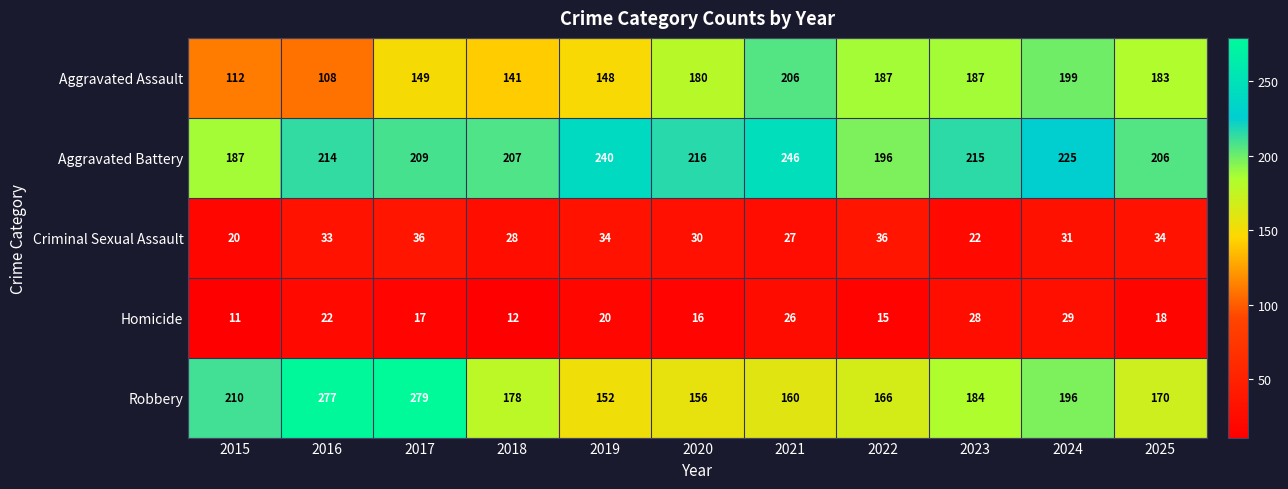

What is the smallest value displayed?

11